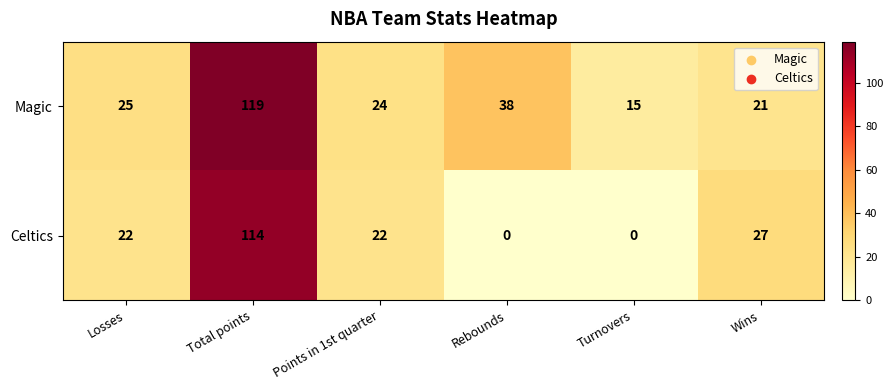

List the series in order of their peak value, highest first.

Magic, Celtics